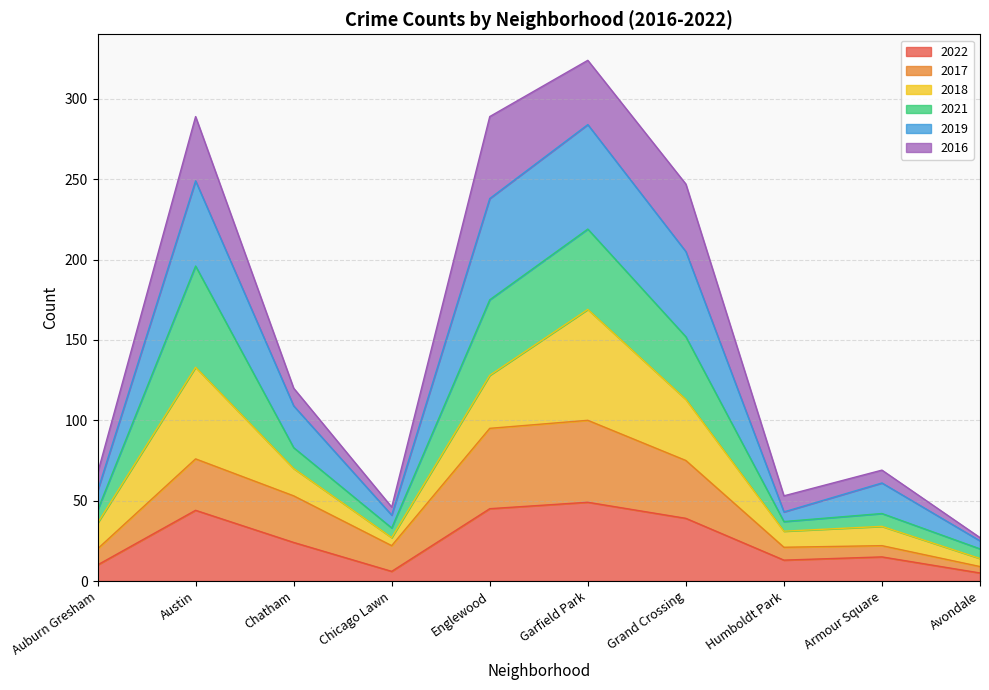

What is the total value across all series at Humboldt Park?

53